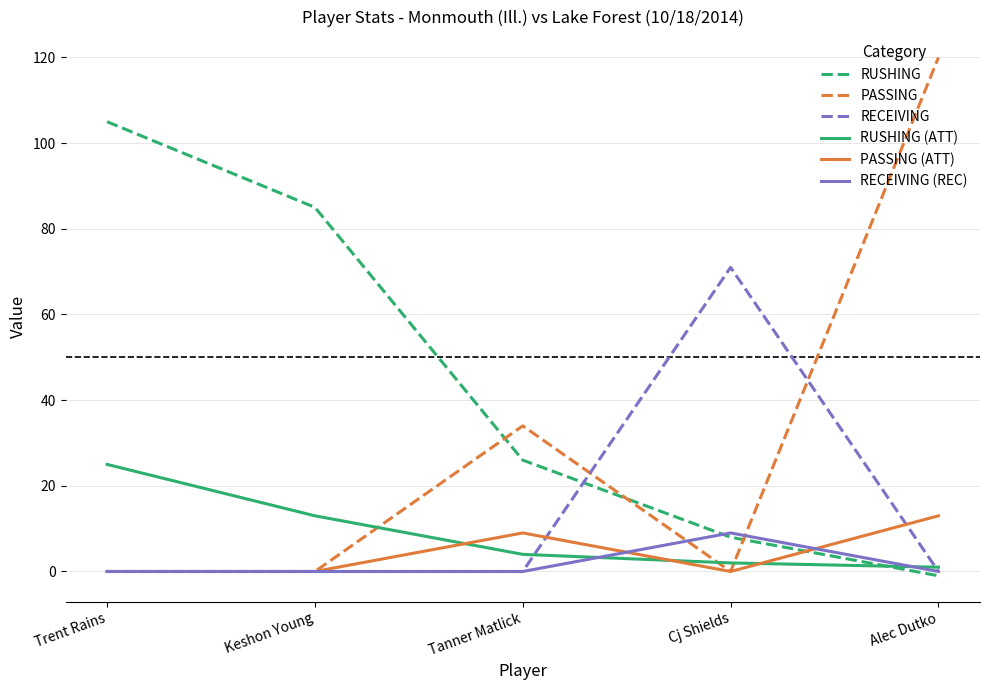

What is the total value across all series at Tanner Matlick?

73